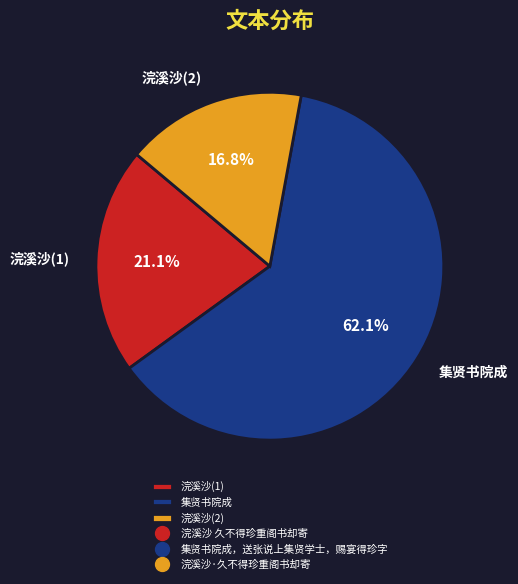

Which category has the biggest portion of the pie?

集贤书院成